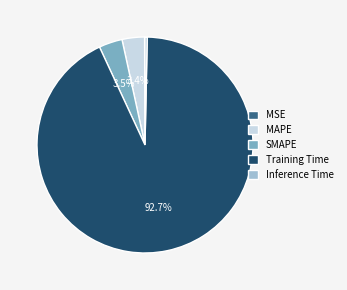

What portion of the pie excludes MAPE?

96.6%